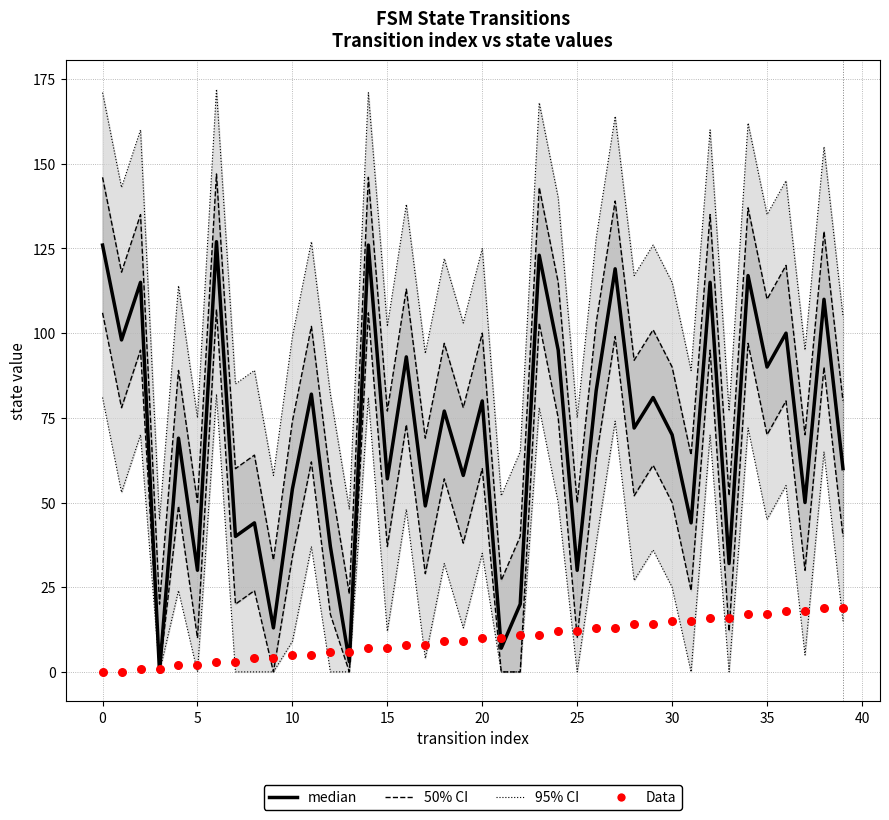

Which series has the largest total across all categories?

median